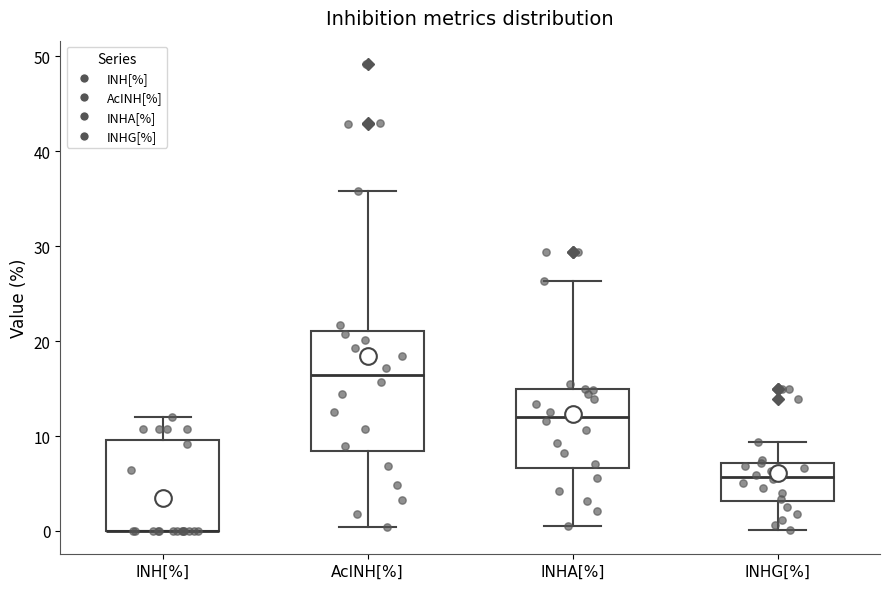

Reading left to right, read every box against the y-axis: the position of its median line, the range the box covers, and the ends of its whiskers. The values are not printed on the chart, so give them approximately, as read against the axis.

INH[%]: median 0 (drawn on the box's lower edge), box 0 to 10, whiskers 0 to 12
AcINH[%]: median 16, box 8 to 21, whiskers 0 to 36
INHA[%]: median 12, box 7 to 15, whiskers 0 to 26
INHG[%]: median 6, box 3 to 7, whiskers 0 to 9